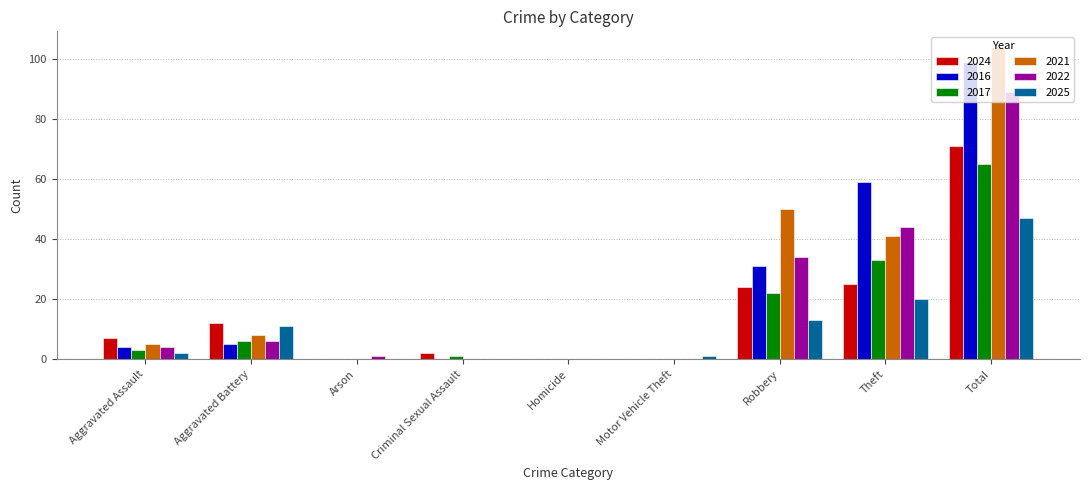

What are all the series names shown in the legend?

2024, 2016, 2017, 2021, 2022, 2025